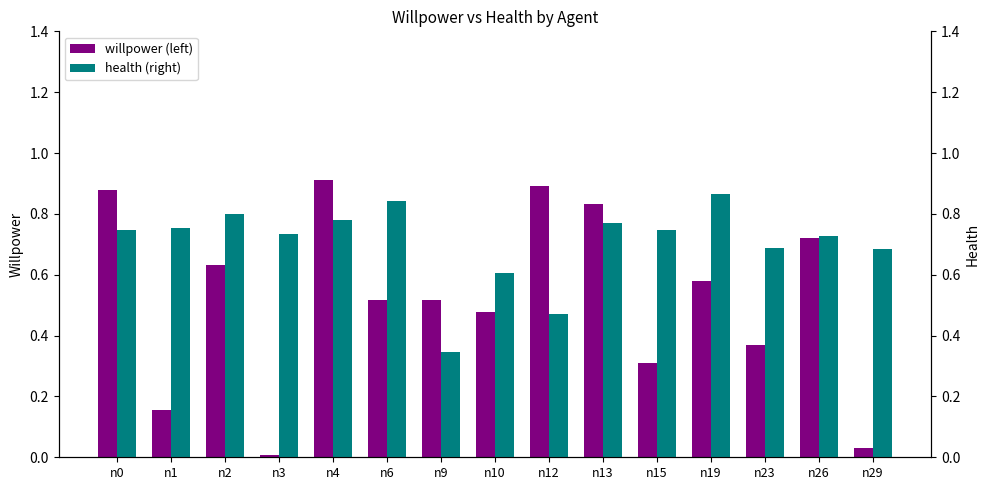

What is the difference between the maximum and minimum values in the willpower series?

0.9